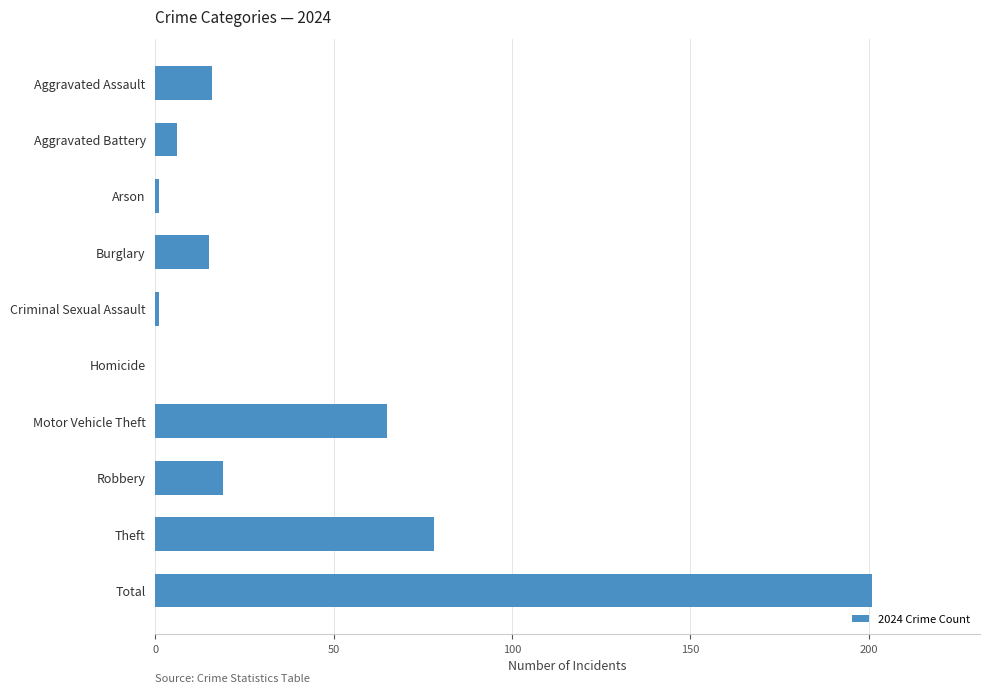

Reading top to bottom, transcribe all the data shown in this chart.

Aggravated Assault=16	Aggravated Battery=6	Arson=1	Burglary=15	Criminal Sexual Assault=1	Homicide=0	Motor Vehicle Theft=65	Robbery=19	Theft=78	Total=201